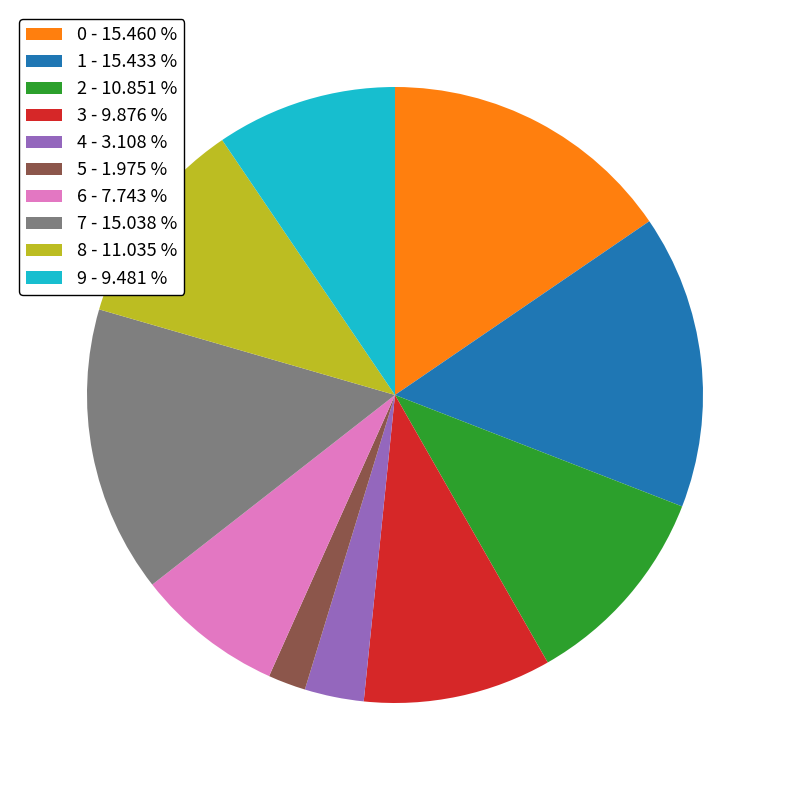

True or false: 2 accounts for 2% of the total.

False